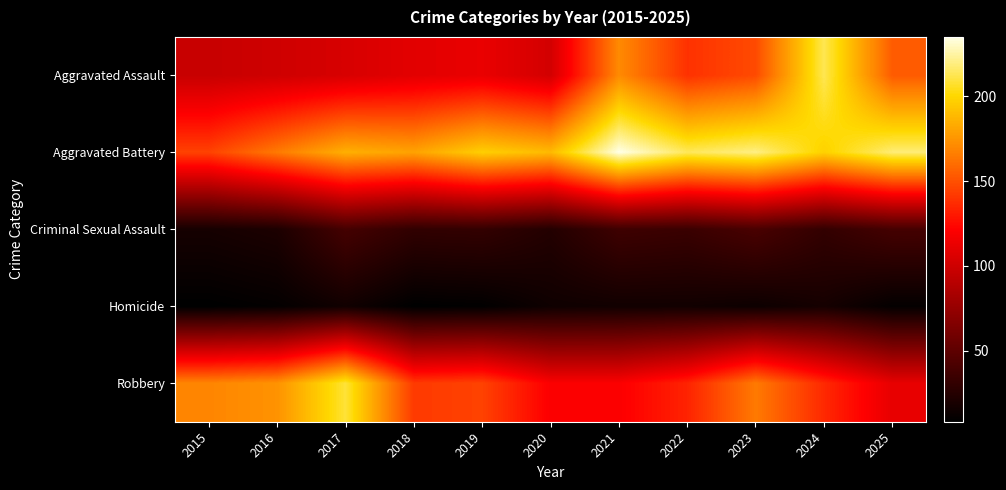

How many series are shown in this chart?

5